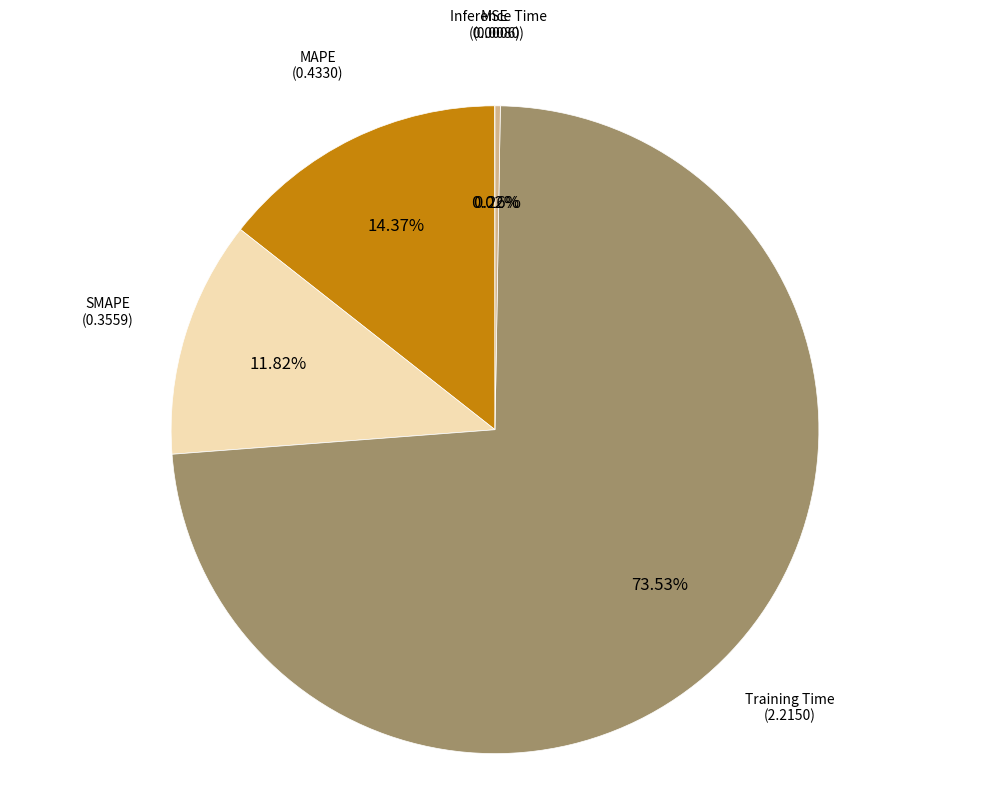

Do MAPE and SMAPE together represent more than half of the pie?

No